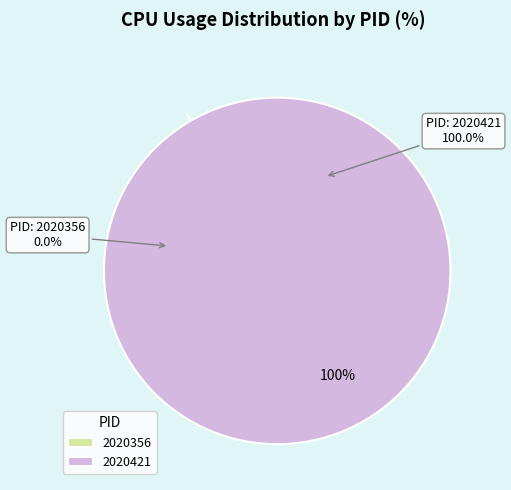

True or false: 2020356 accounts for 0% of the total.

True